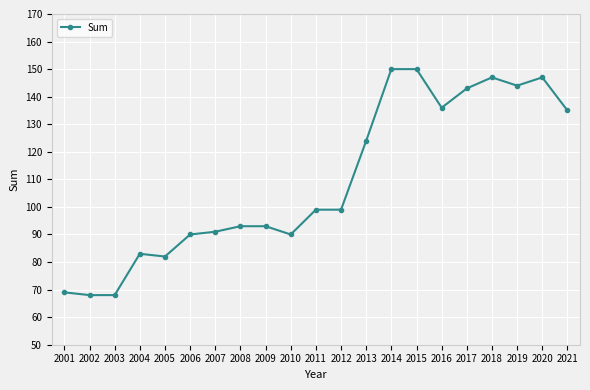

Is it true that the value at 2015 is 34?

False